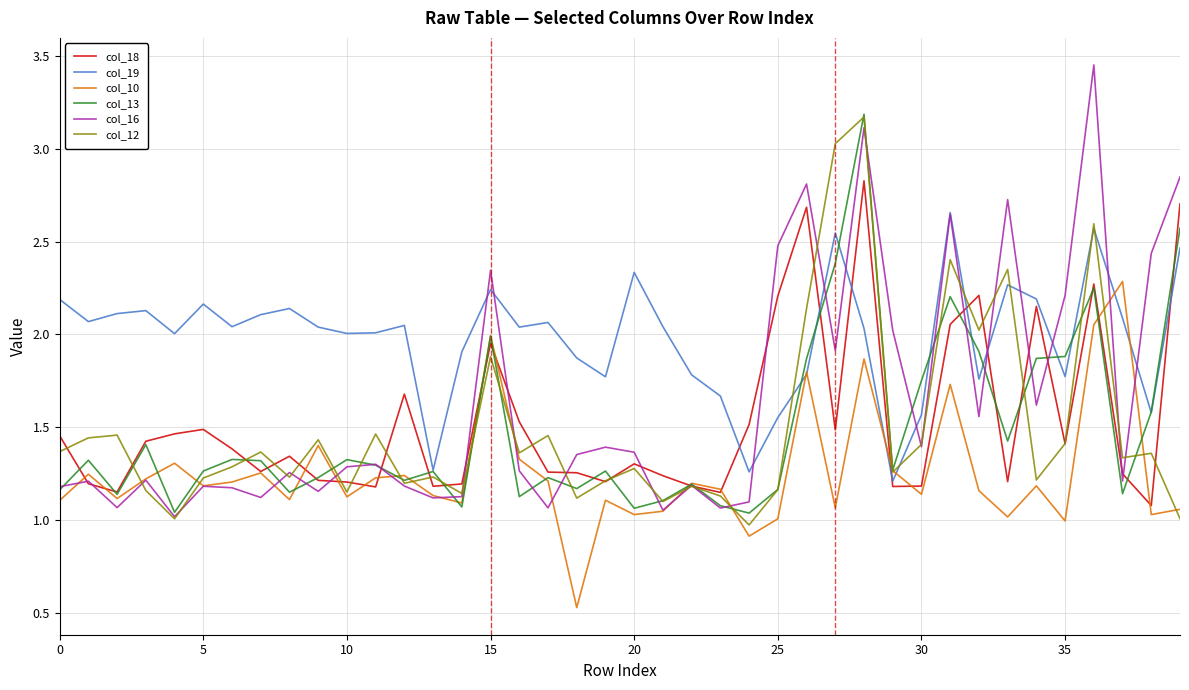

What are all the series names shown in the legend?

col_18, col_19, col_10, col_13, col_16, col_12